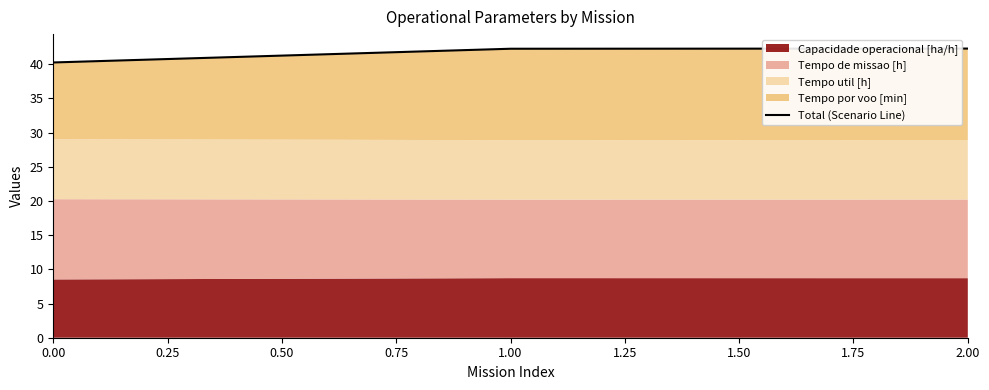

Reading left to right, transcribe all the data shown in this chart.

40.2	42.3	42.3